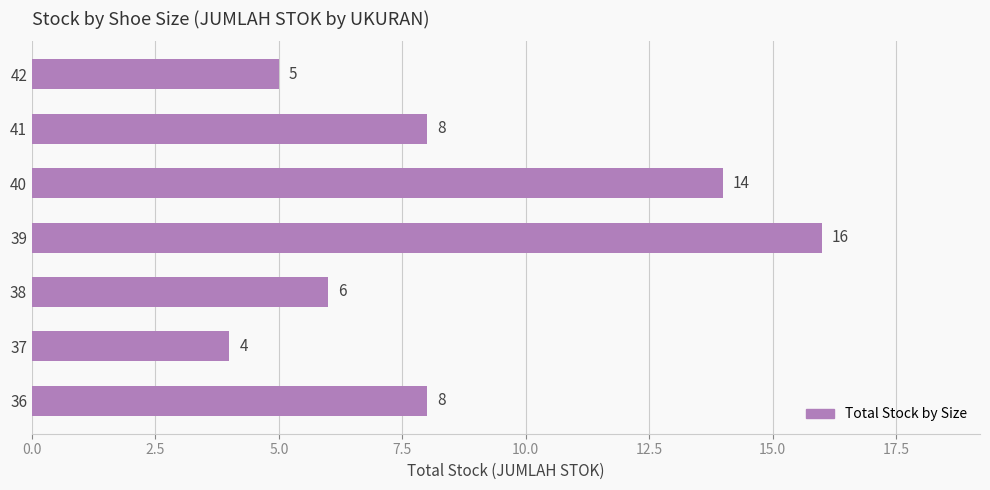

How many data points are less than 8?

3